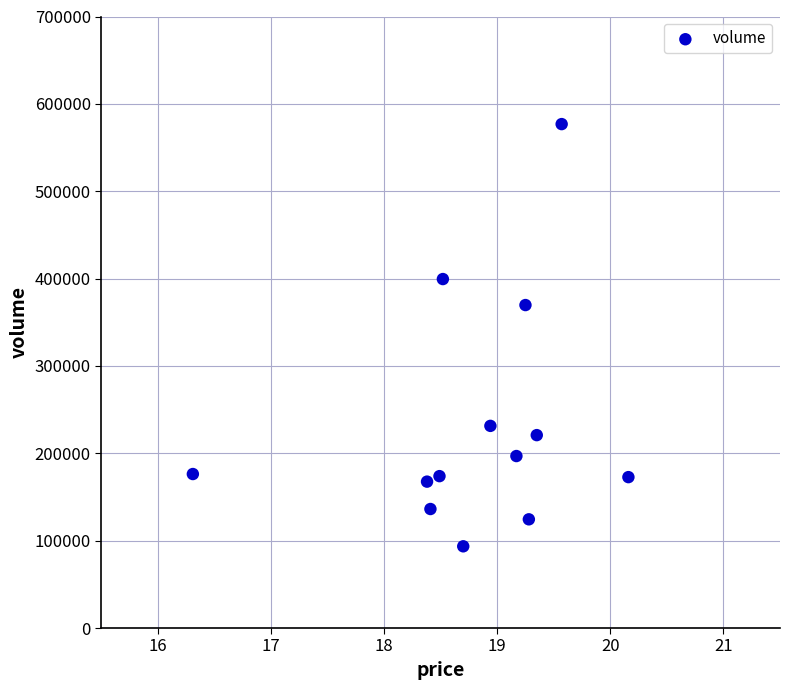

What Y value in the scatter plot is closest to 335188?

369694